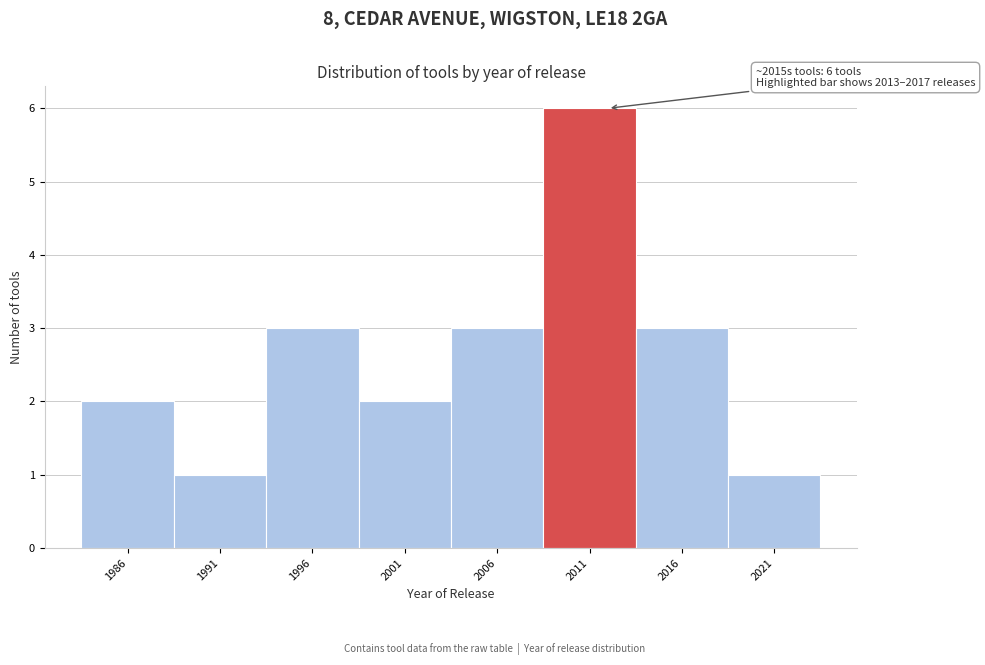

Reading left to right, transcribe all the data shown in this chart.

1986=2	1991=1	1996=3	2001=2	2006=3	2011=6	2016=3	2021=1